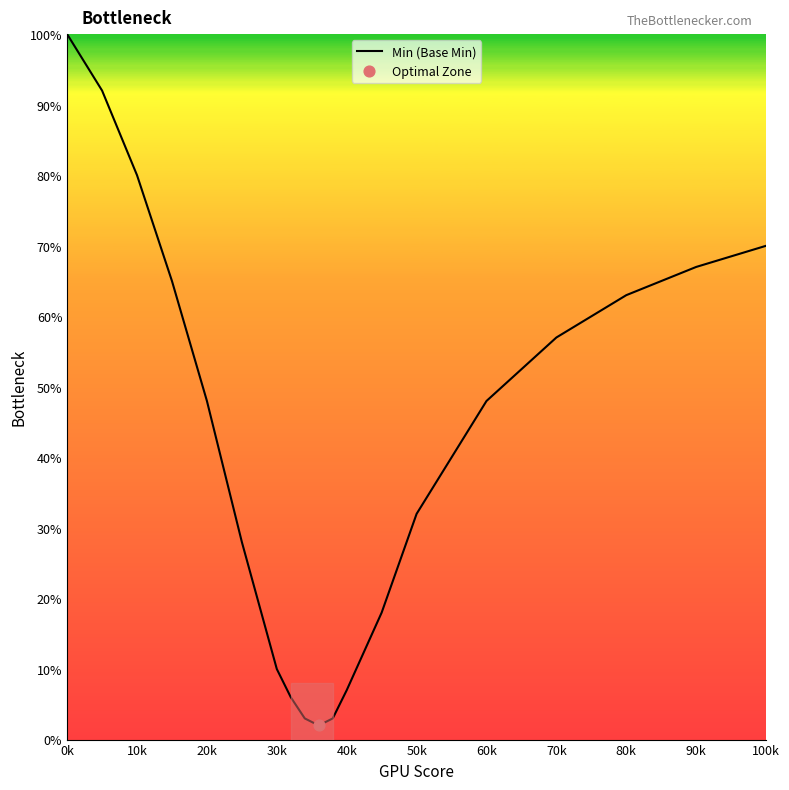

What is the maximum value shown in the chart?

100